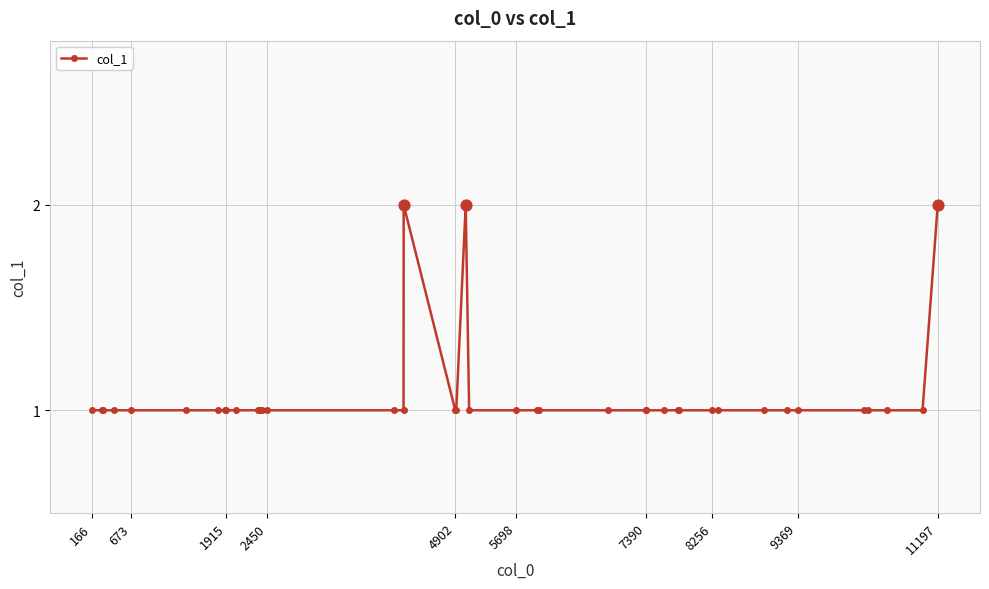

True or false: the data has more than 1 interior local peaks.

True